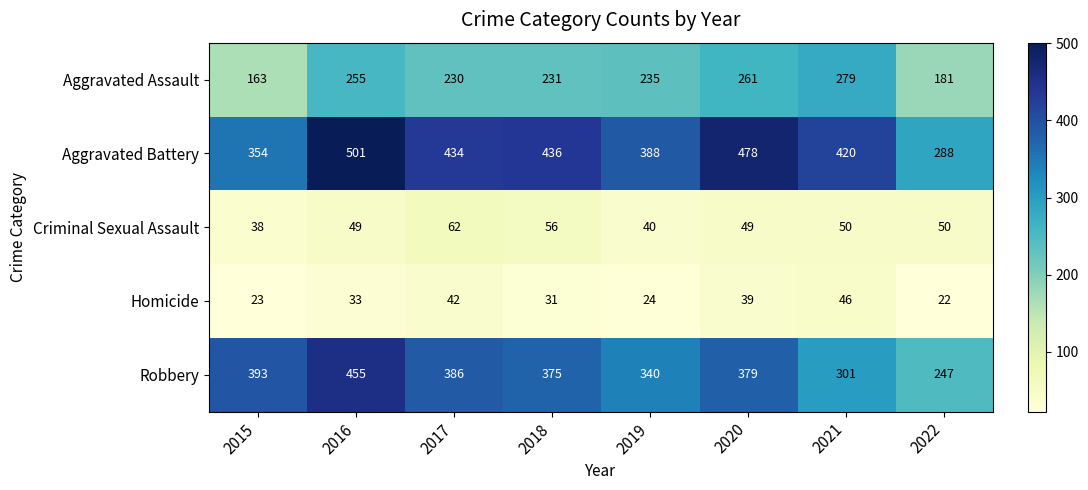

True or false: Aggravated Battery has a value of 288 at 2022.

True